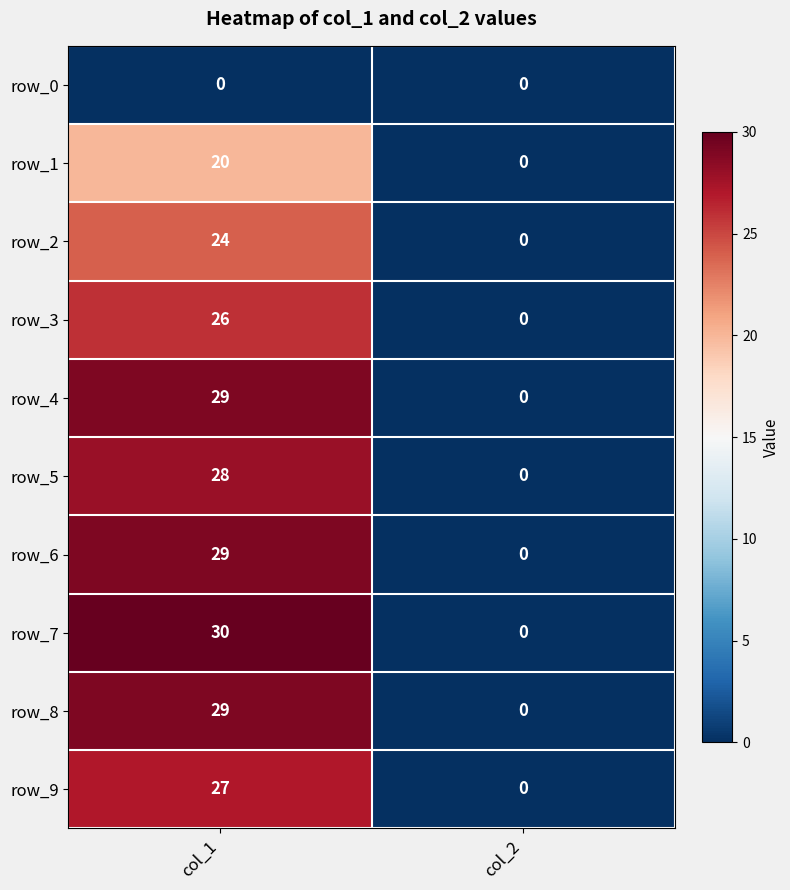

The row_3 series shows 11 at col_1. True or false?

False